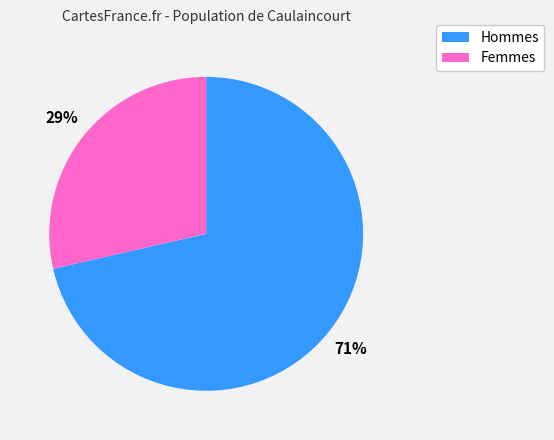

To the nearest percent, what is the average slice percentage?

50%